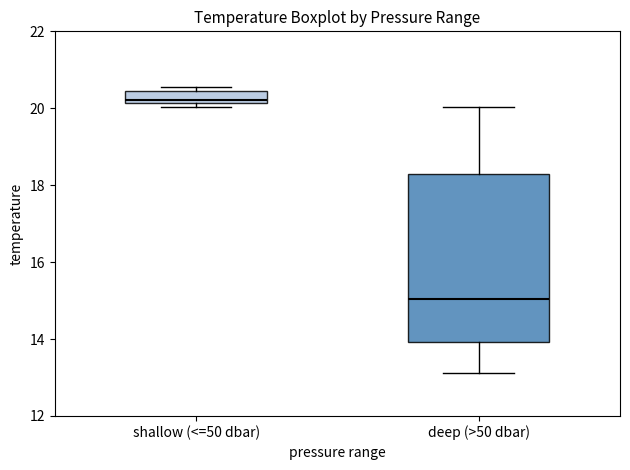

Which box has the lowest median line?

deep (>50 dbar)